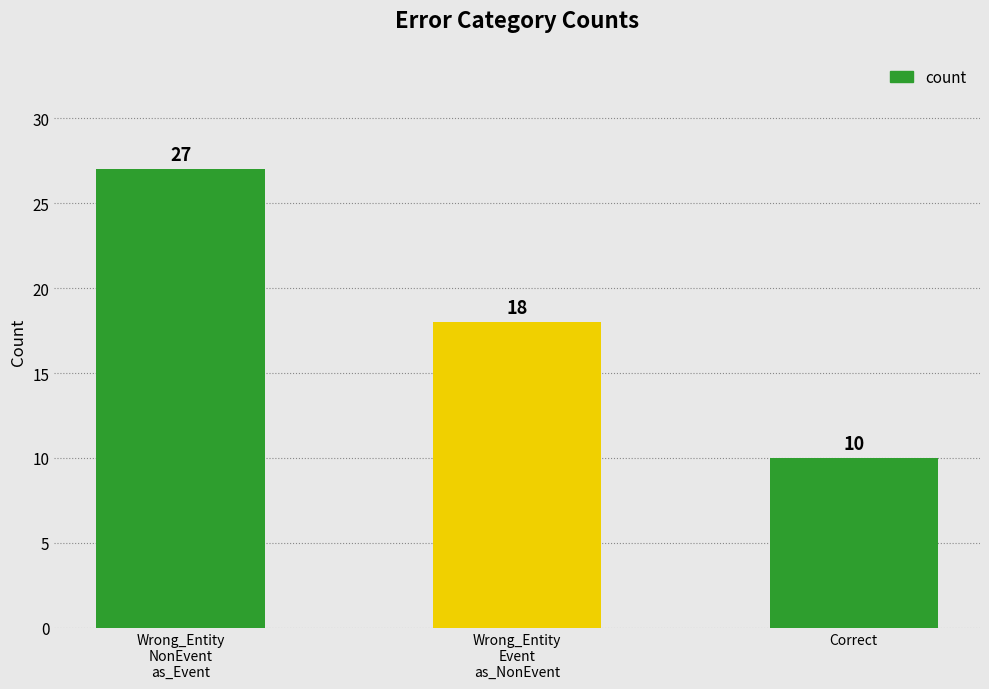

What is the ratio of the value at Wrong_Entity
Event
as_NonEvent to the value at Wrong_Entity
NonEvent
as_Event?

0.7